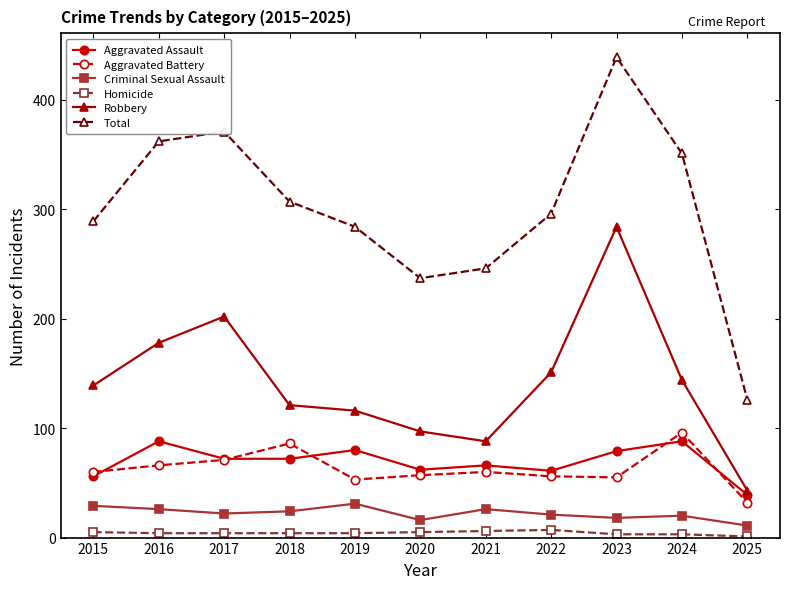

The Robbery series shows 139 at 2015. True or false?

True